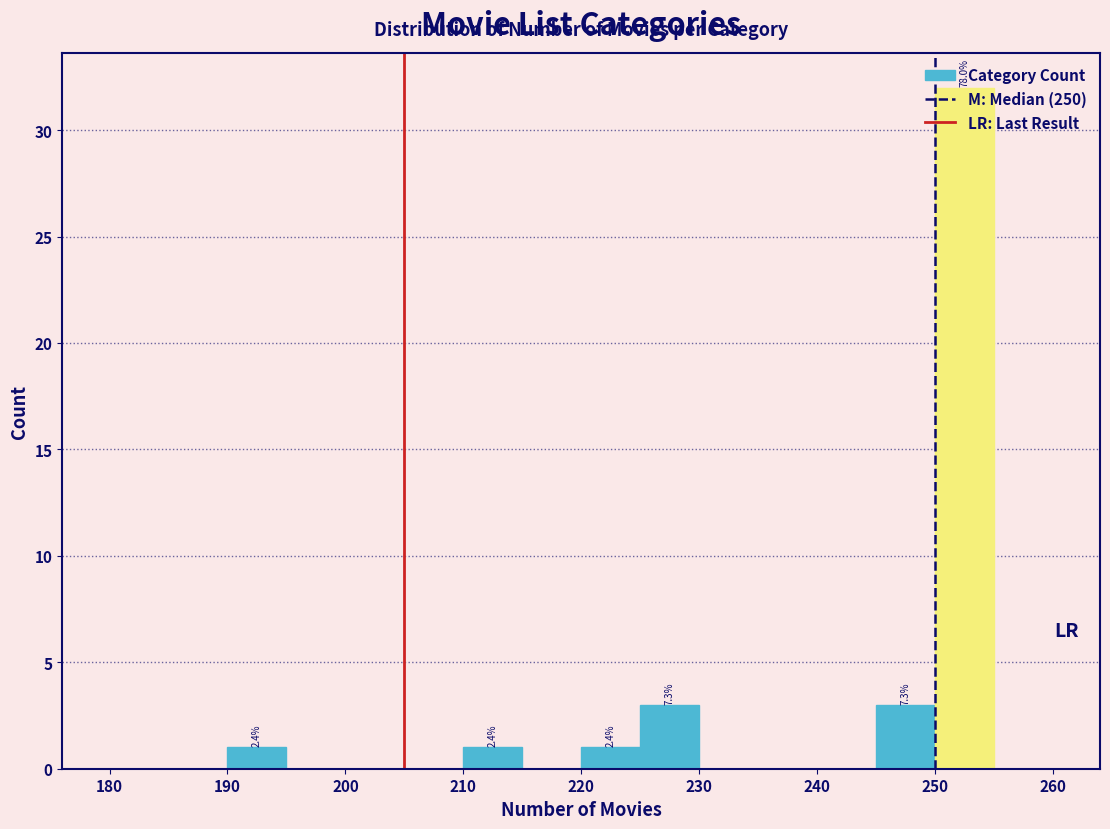

Which range on the x-axis has the tallest bar?

250 to 255